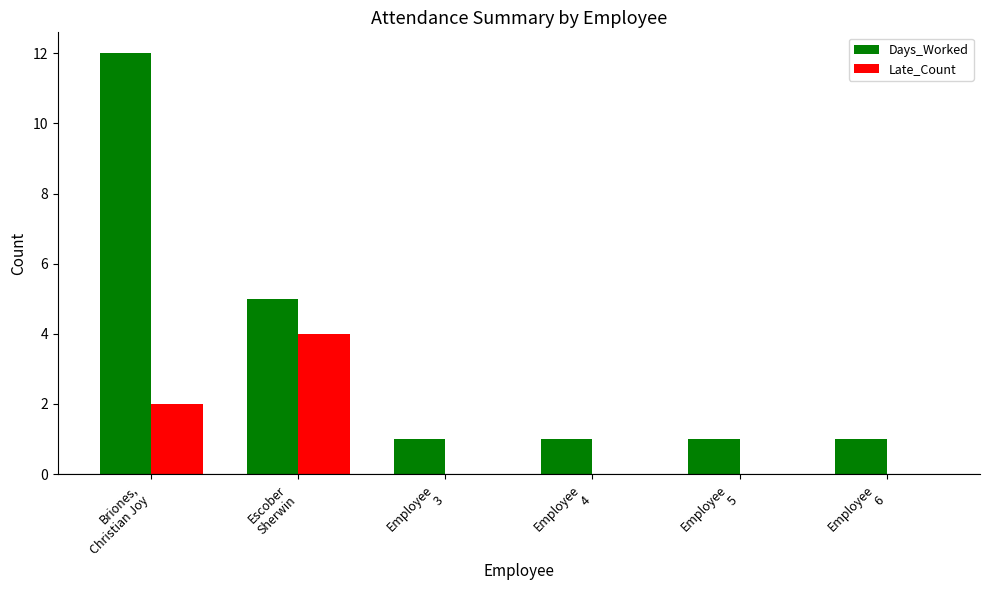

Reading left to right, what are all the values shown in this chart?

Days_Worked: Briones,
Christian Joy=12	Escober
Sherwin=5	Employee
3=1	Employee
4=1	Employee
5=1	Employee
6=1
Late_Count: Briones,
Christian Joy=2	Escober
Sherwin=4	Employee
3=0	Employee
4=0	Employee
5=0	Employee
6=0